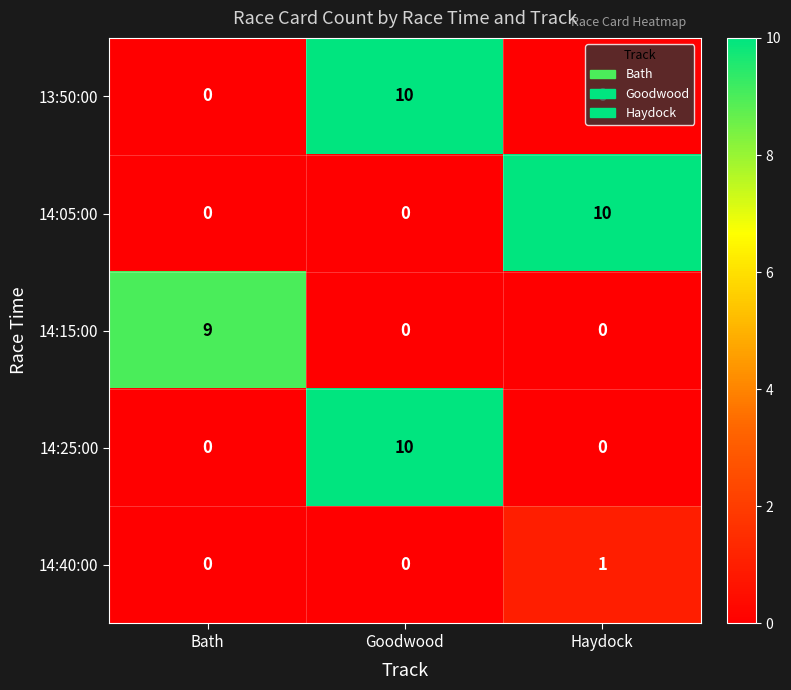

What is the spread (max minus min) of values at Goodwood?

10